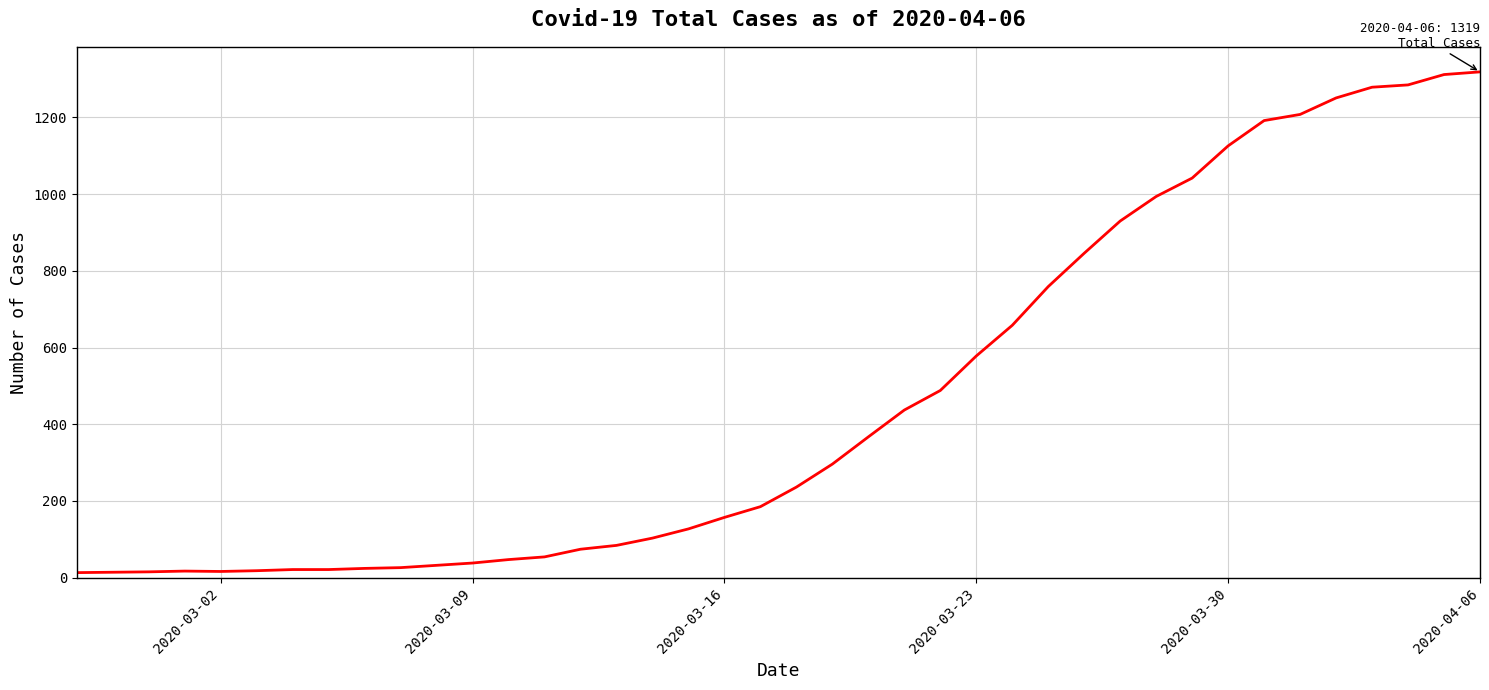

What is the difference between the maximum and minimum values?

1306